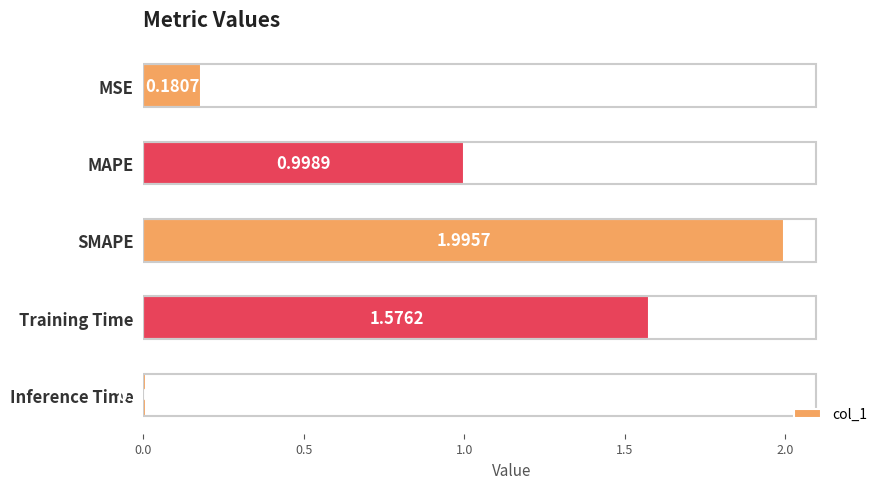

Which has a higher value, MAPE or SMAPE?

SMAPE